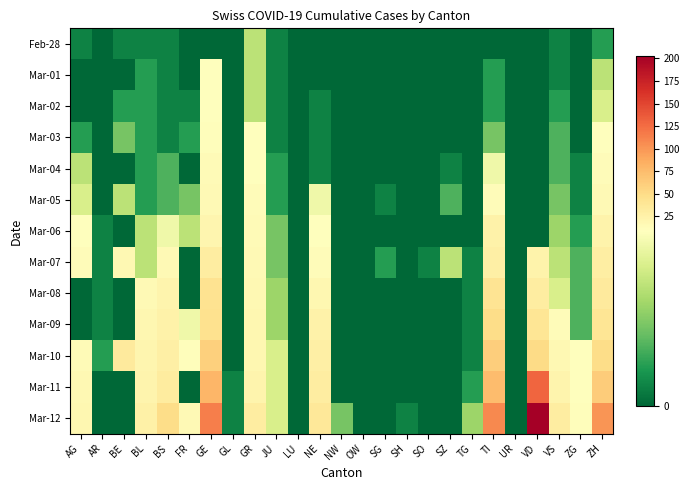

Reading left to right, extract all data points from this chart.

Feb-28: AG=1	AR=0	BE=1	BL=1	BS=1	FR=0	GE=0	GL=0	GR=6	JU=1	LU=0	NE=0	NW=0	OW=0	SG=0	SH=0	SO=0	SZ=0	TG=0	TI=0	UR=0	VD=0	VS=1	ZG=0	ZH=2
Mar-01: AG=0	AR=0	BE=0	BL=2	BS=1	FR=0	GE=9	GL=0	GR=6	JU=1	LU=0	NE=0	NW=0	OW=0	SG=0	SH=0	SO=0	SZ=0	TG=0	TI=2	UR=0	VD=0	VS=1	ZG=0	ZH=6
Mar-02: AG=0	AR=0	BE=2	BL=2	BS=1	FR=1	GE=10	GL=0	GR=6	JU=1	LU=0	NE=1	NW=0	OW=0	SG=0	SH=0	SO=0	SZ=0	TG=0	TI=2	UR=0	VD=0	VS=2	ZG=0	ZH=7
Mar-03: AG=2	AR=0	BE=4	BL=2	BS=1	FR=2	GE=11	GL=0	GR=9	JU=1	LU=0	NE=1	NW=0	OW=0	SG=0	SH=0	SO=0	SZ=0	TG=0	TI=4	UR=0	VD=0	VS=3	ZG=0	ZH=10
Mar-04: AG=6	AR=0	BE=0	BL=2	BS=3	FR=0	GE=14	GL=0	GR=9	JU=2	LU=0	NE=1	NW=0	OW=0	SG=0	SH=0	SO=0	SZ=1	TG=0	TI=8	UR=0	VD=0	VS=3	ZG=1	ZH=13
Mar-05: AG=7	AR=0	BE=6	BL=2	BS=3	FR=4	GE=16	GL=0	GR=12	JU=2	LU=0	NE=8	NW=0	OW=0	SG=1	SH=0	SO=0	SZ=3	TG=0	TI=13	UR=0	VD=0	VS=4	ZG=1	ZH=15
Mar-06: AG=9	AR=1	BE=0	BL=6	BS=8	FR=6	GE=20	GL=0	GR=14	JU=4	LU=0	NE=9	NW=0	OW=0	SG=0	SH=0	SO=0	SZ=0	TG=0	TI=25	UR=0	VD=0	VS=5	ZG=2	ZH=23
Mar-07: AG=12	AR=1	BE=17	BL=6	BS=15	FR=0	GE=30	GL=0	GR=16	JU=4	LU=0	NE=13	NW=0	OW=0	SG=2	SH=0	SO=1	SZ=6	TG=1	TI=28	UR=0	VD=23	VS=6	ZG=3	ZH=29
Mar-08: AG=0	AR=1	BE=0	BL=15	BS=21	FR=0	GE=43	GL=0	GR=17	JU=5	LU=0	NE=18	NW=0	OW=0	SG=0	SH=0	SO=0	SZ=0	TG=1	TI=41	UR=0	VD=30	VS=7	ZG=3	ZH=34
Mar-09: AG=0	AR=1	BE=0	BL=19	BS=24	FR=8	GE=45	GL=0	GR=18	JU=5	LU=0	NE=24	NW=0	OW=0	SG=0	SH=0	SO=0	SZ=0	TG=1	TI=49	UR=0	VD=40	VS=12	ZG=3	ZH=40
Mar-10: AG=14	AR=2	BE=34	BL=20	BS=28	FR=11	GE=60	GL=0	GR=18	JU=7	LU=0	NE=27	NW=0	OW=0	SG=0	SH=0	SO=0	SZ=0	TG=1	TI=61	UR=0	VD=51	VS=17	ZG=10	ZH=49
Mar-11: AG=17	AR=0	BE=0	BL=22	BS=33	FR=0	GE=80	GL=1	GR=22	JU=7	LU=0	NE=31	NW=0	OW=0	SG=0	SH=0	SO=0	SZ=0	TG=2	TI=75	UR=0	VD=130	VS=22	ZG=10	ZH=62
Mar-12: AG=18	AR=0	BE=0	BL=26	BS=49	FR=16	GE=114	GL=1	GR=31	JU=7	LU=0	NE=37	NW=4	OW=0	SG=0	SH=1	SO=0	SZ=0	TG=5	TI=108	UR=0	VD=203	VS=30	ZG=11	ZH=101